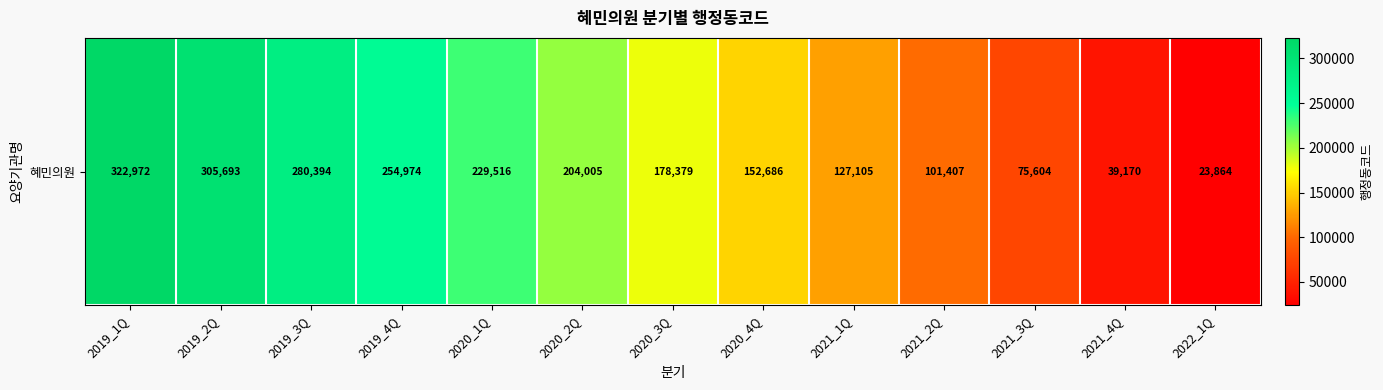

Reading left to right, list all the values displayed in this chart.

322972	305693	280394	254974	229516	204005	178379	152686	127105	101407	75604	39170	23864